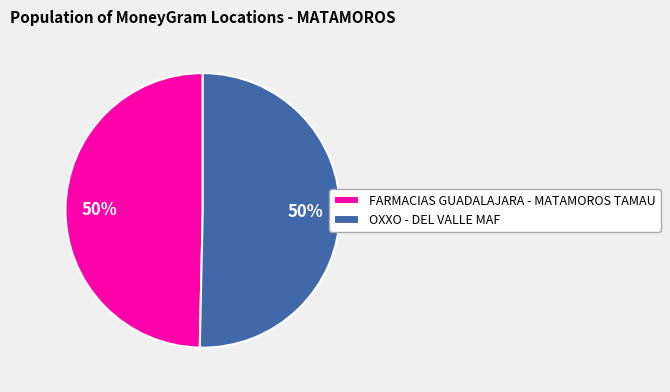

To the nearest percent, what is the average slice percentage?

50%